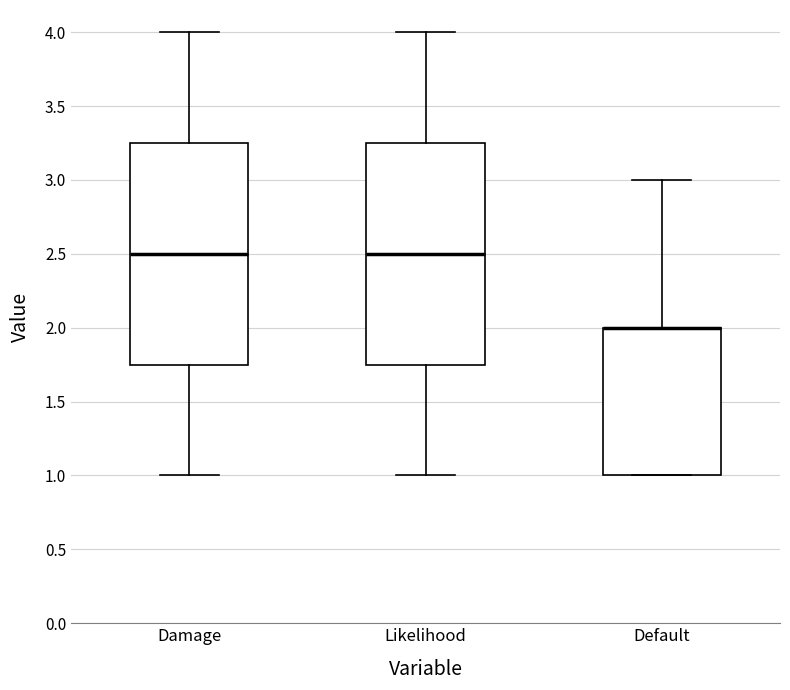

Reading left to right, read every box against the y-axis: the position of its median line, the range the box covers, and the ends of its whiskers. The values are not printed on the chart, so give them approximately, as read against the axis.

Damage: median 2.50, box 1.75 to 3.25, whiskers 1.00 to 4.00
Likelihood: median 2.50, box 1.75 to 3.25, whiskers 1.00 to 4.00
Default: median 2.00 (drawn on the box's upper edge), box 1.00 to 2.00, whiskers 1.00 to 3.00